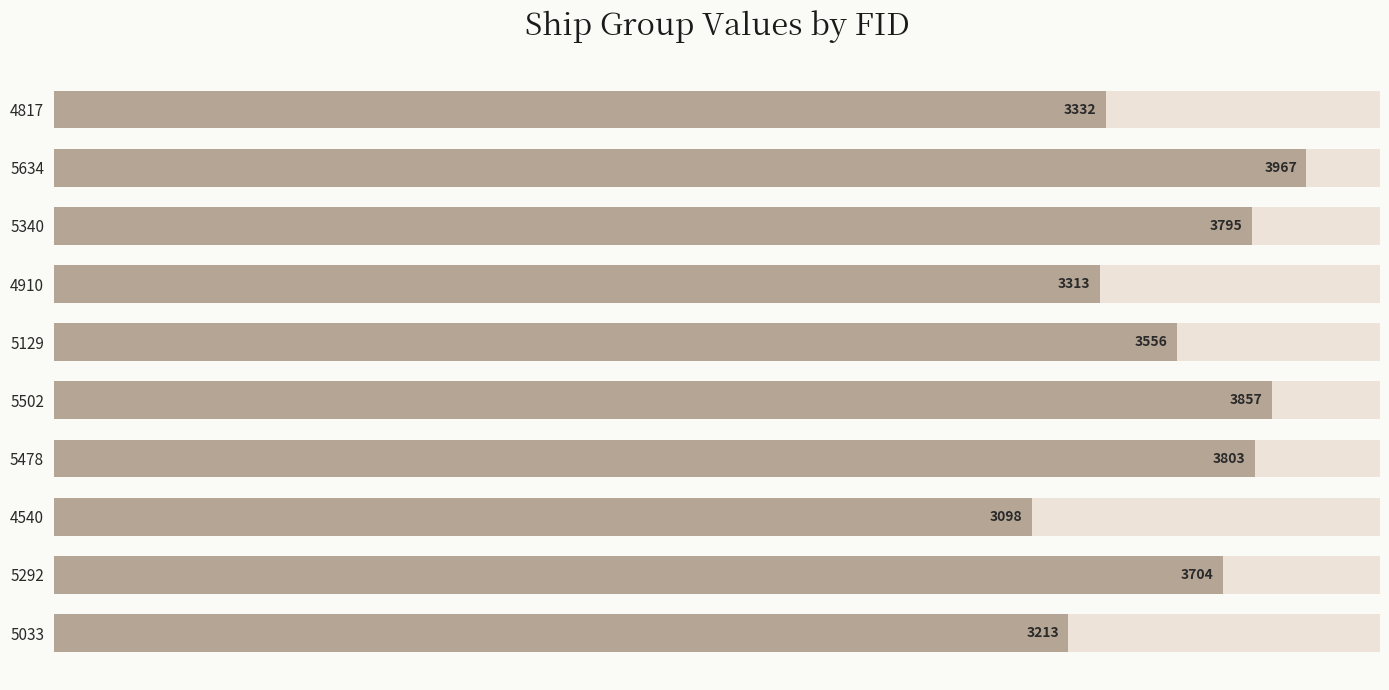

What is the sum of all values?

35638